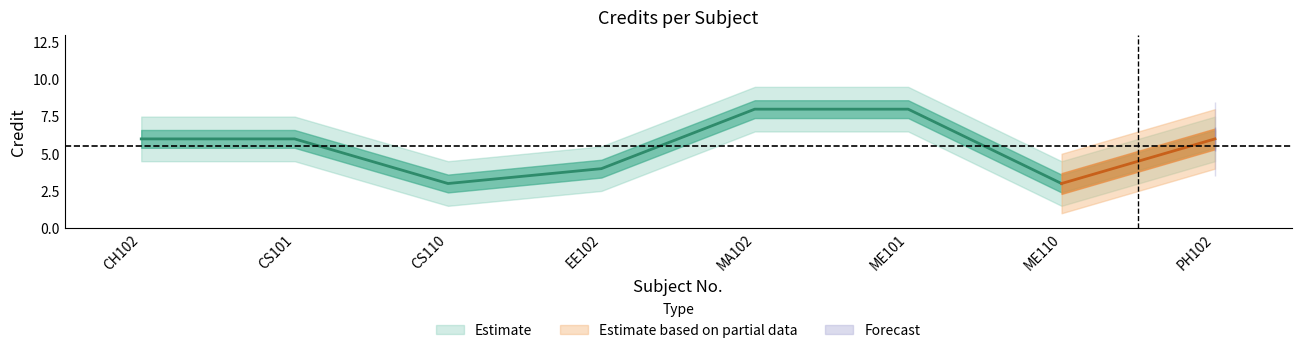

How many lines are shown in the chart?

1